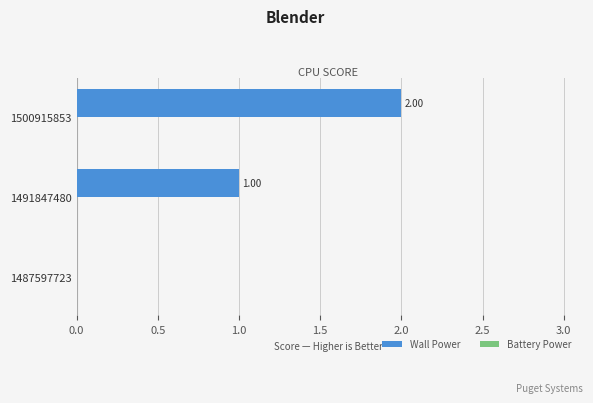

Between 1500915853 and 1491847480, which is larger?

1500915853